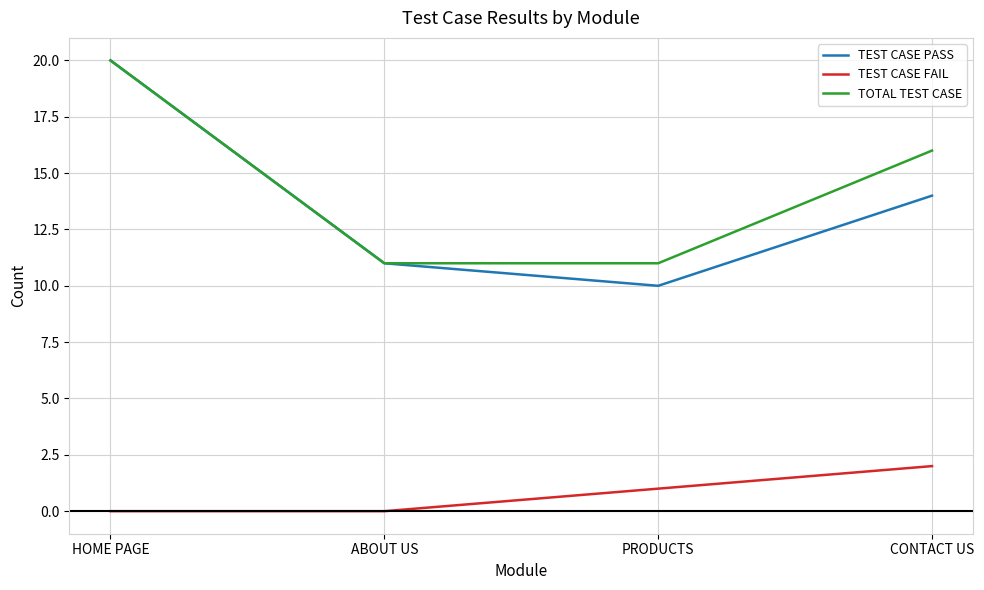

Reading left to right, what are all the values shown in this chart?

TEST CASE PASS: 20	11	10	14
TEST CASE FAIL: 0	0	1	2
TOTAL TEST CASE: 20	11	11	16